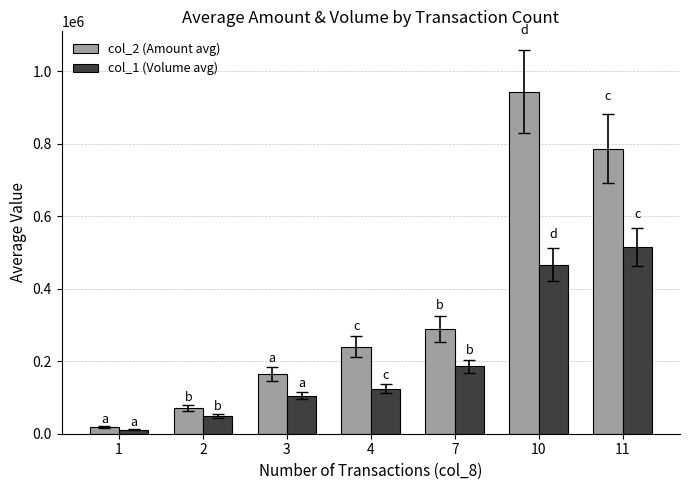

At which category is the sum across all series the highest?

10